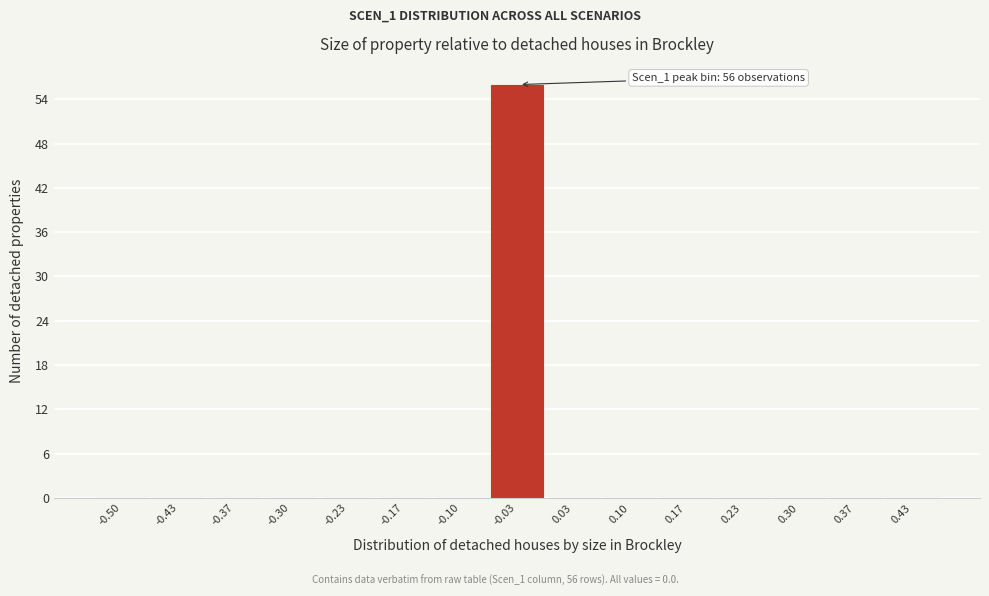

Reading left to right, transcribe all the data shown in this chart.

-0.50=0	-0.43=0	-0.37=0	-0.30=0	-0.23=0	-0.17=0	-0.10=0	-0.03=56	0.03=0	0.10=0	0.17=0	0.23=0	0.30=0	0.37=0	0.43=0